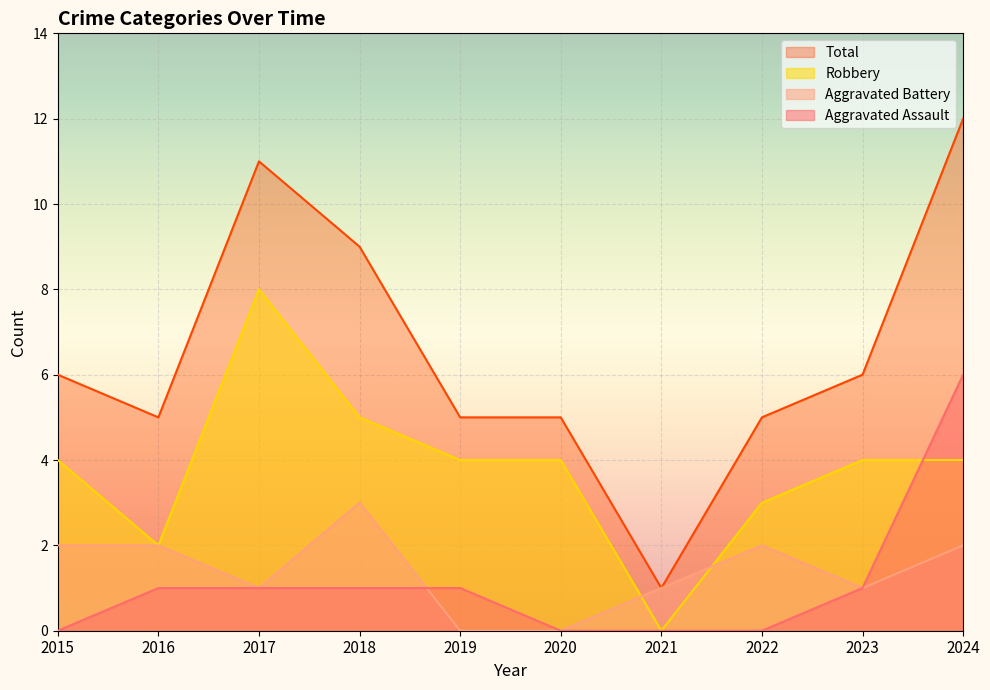

What is the difference between the highest and lowest values at 2018?

8